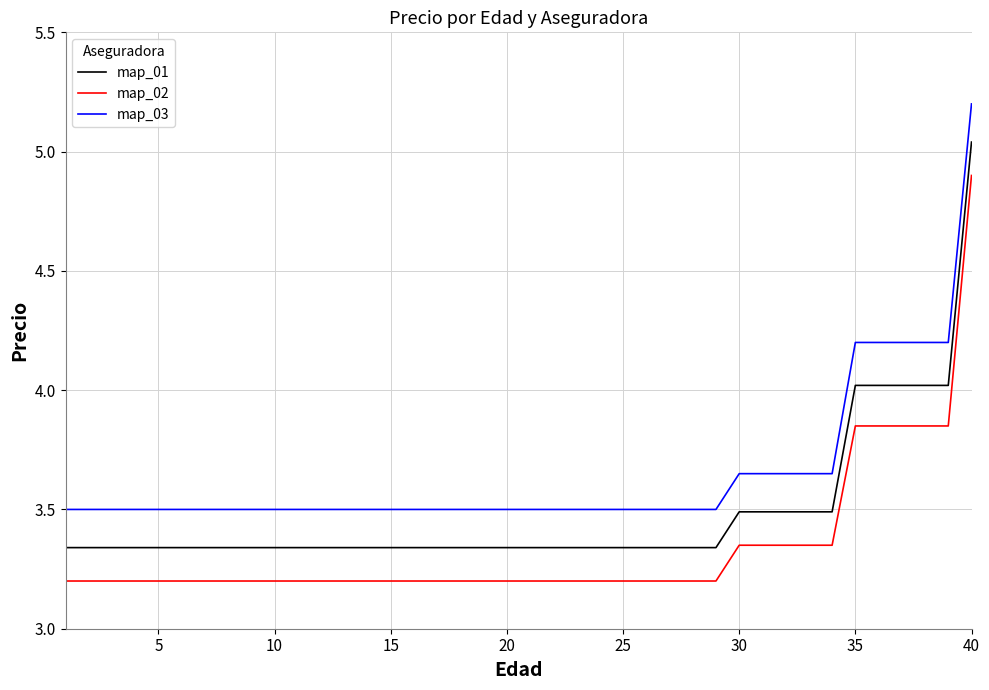

What is the difference between the maximum and minimum values in the map_02 series?

1.7